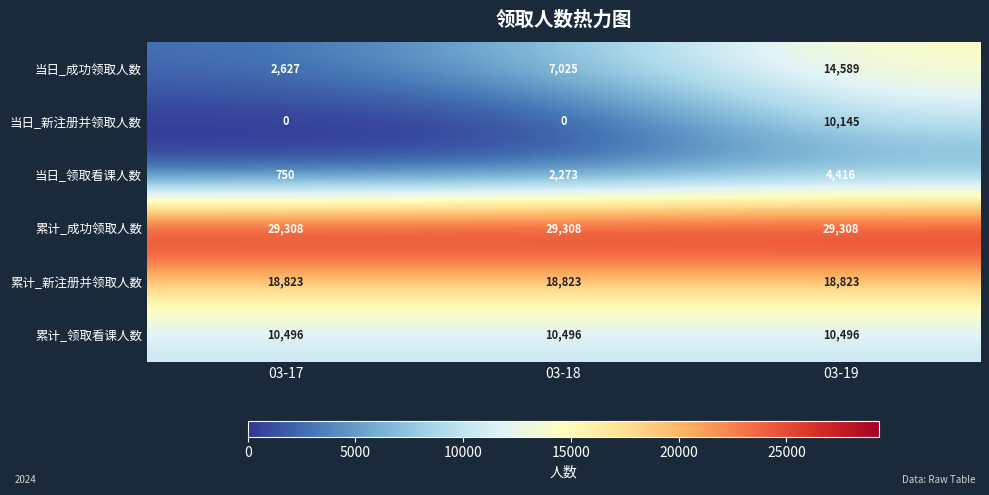

What is the maximum value for 累计_领取看课人数?

10496